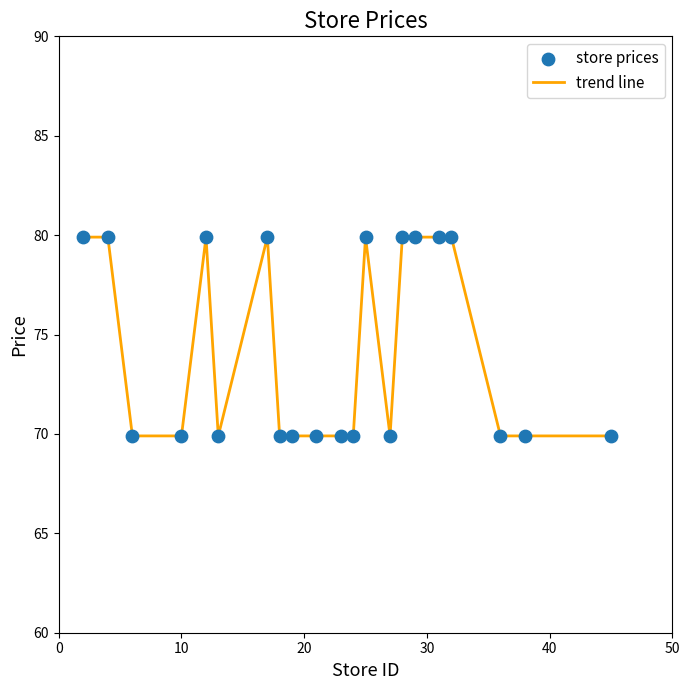

What is the smallest value displayed?

69.9